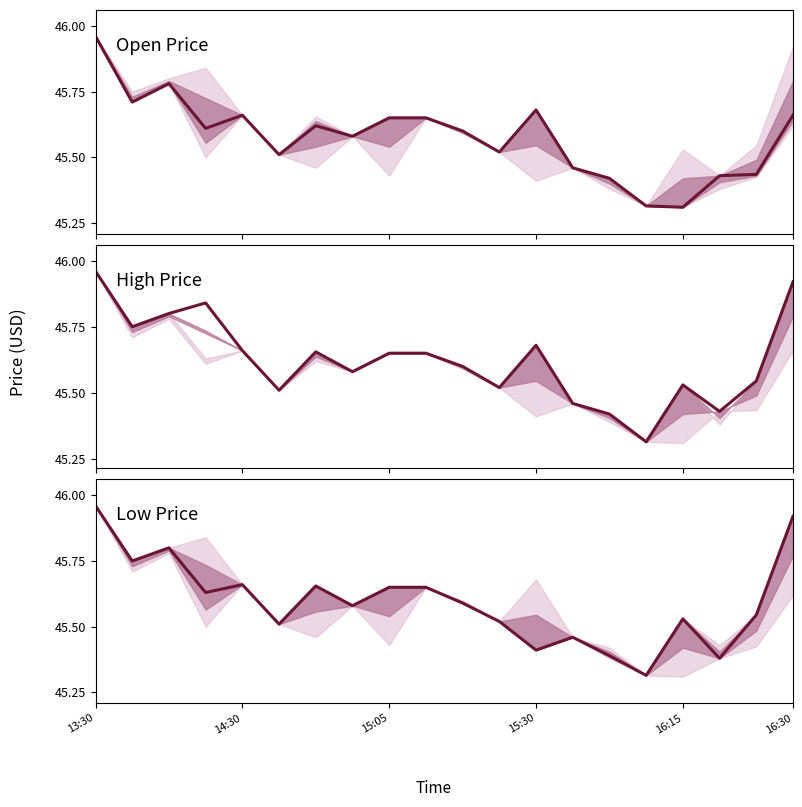

What is the total value across all series at 16:15?

136.4